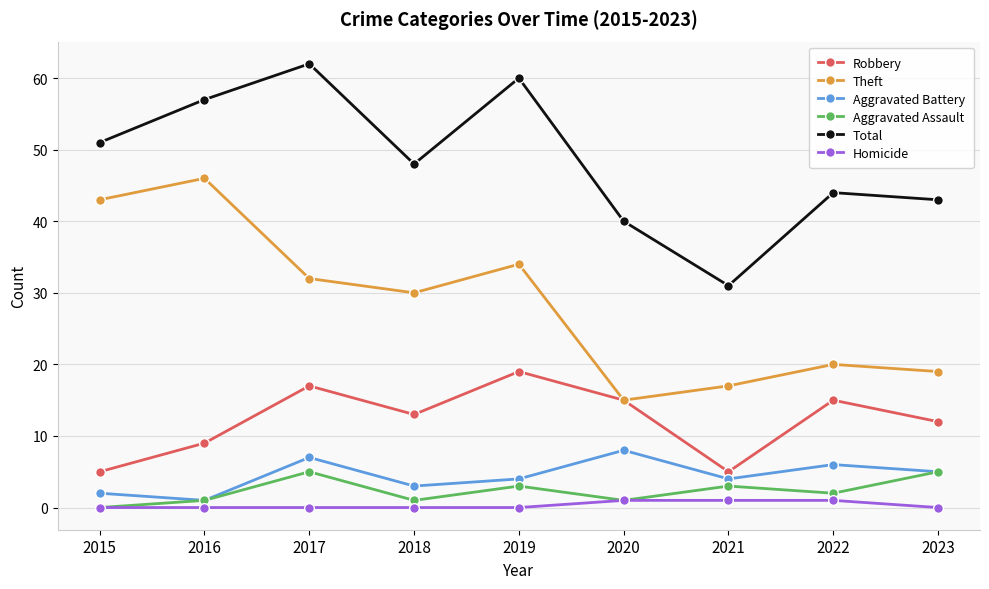

Which category has the highest value across all series?

2017